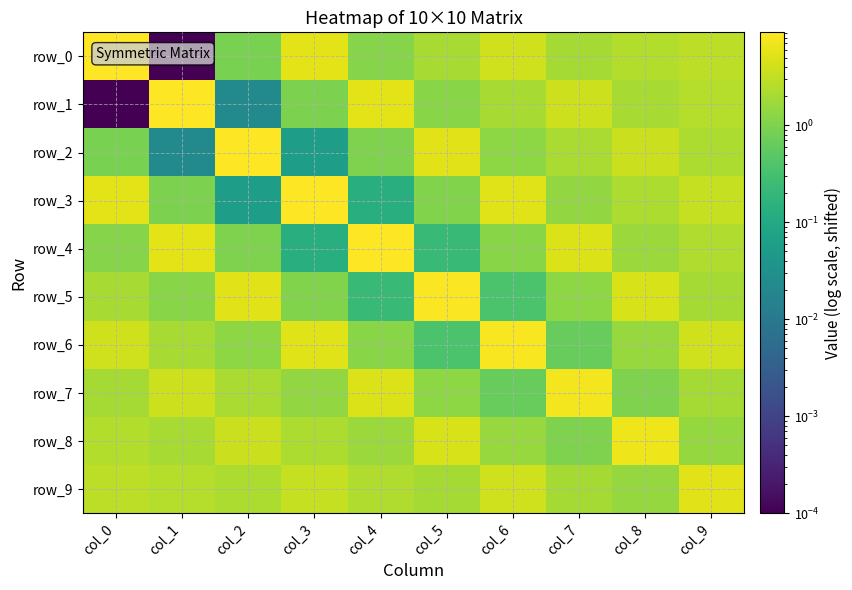

What is the sum of the row_4 values at col_4 and col_3?

8.9